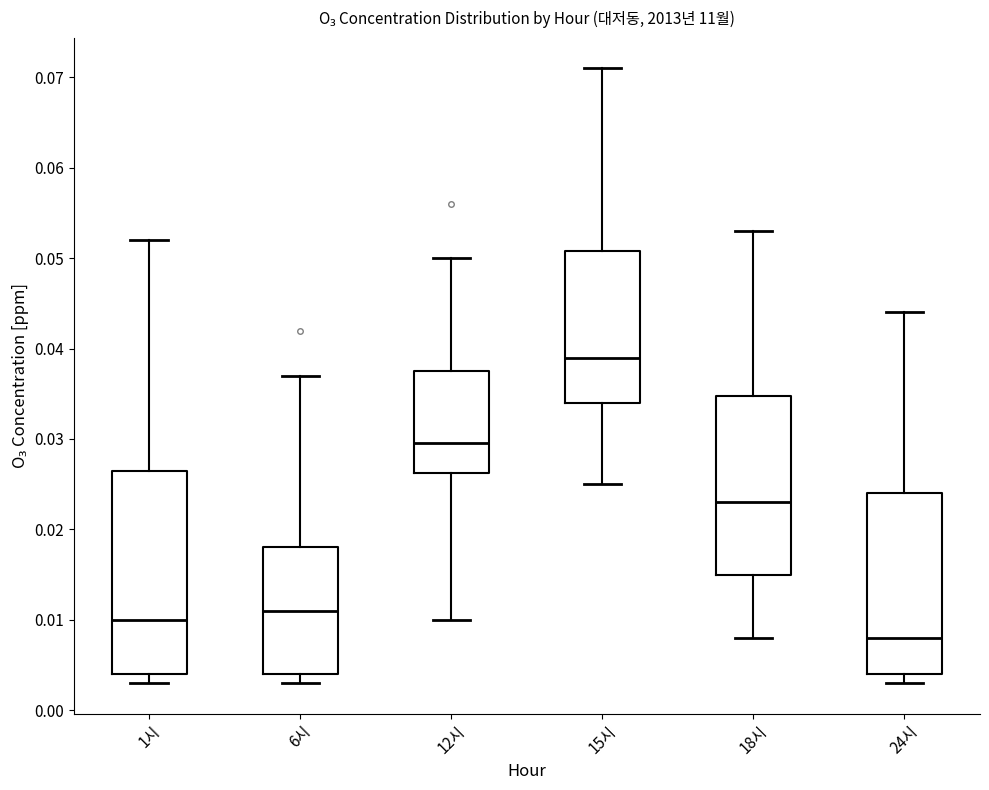

Reading left to right, transcribe this box plot: for each box, give where its median line is, the range the box spans, and where its two whiskers end, as read against the y-axis. The values are not printed on the chart, so give them approximately, as read against the axis.

1시: median 0.010, box 0.004 to 0.027, whiskers 0.003 to 0.052
6시: median 0.011, box 0.004 to 0.018, whiskers 0.003 to 0.037
12시: median 0.030, box 0.026 to 0.038, whiskers 0.010 to 0.050
15시: median 0.039, box 0.034 to 0.051, whiskers 0.025 to 0.071
18시: median 0.023, box 0.015 to 0.035, whiskers 0.008 to 0.053
24시: median 0.008, box 0.004 to 0.024, whiskers 0.003 to 0.044